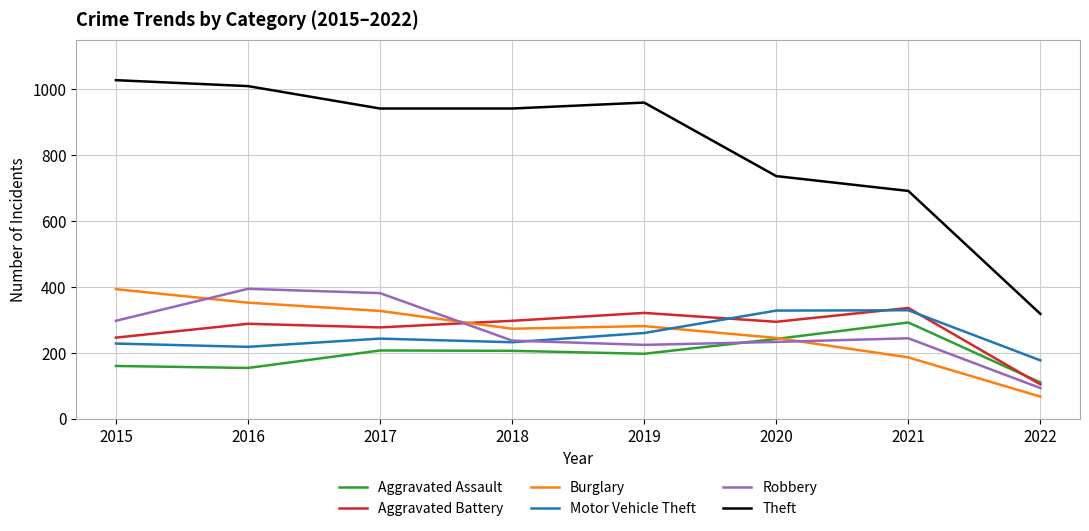

What is the highest value of the Aggravated Assault series?

292